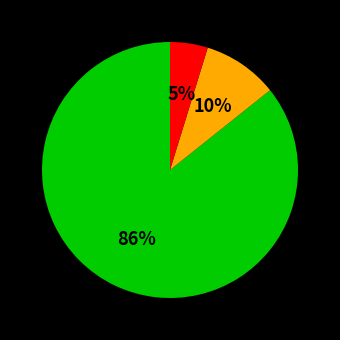

Is there a majority slice in this chart?

Yes